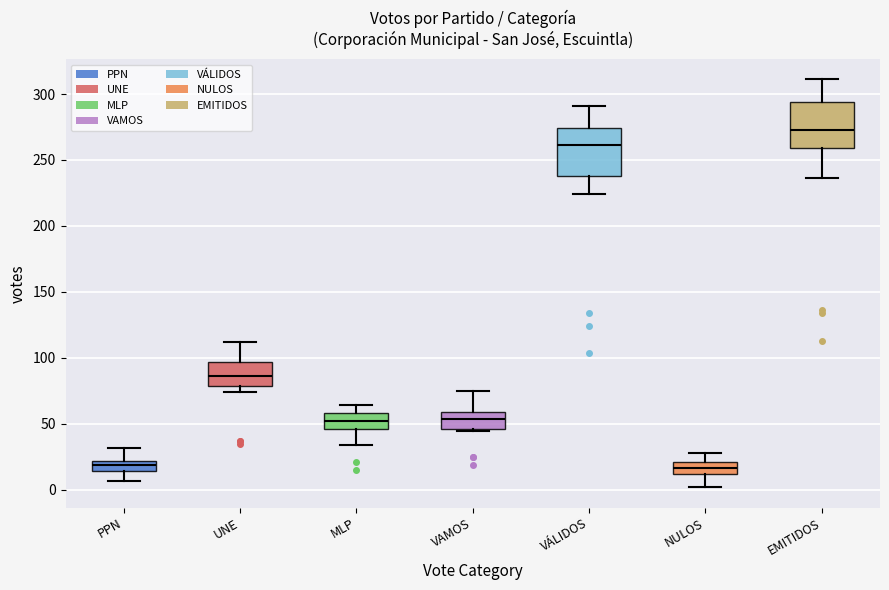

Reading left to right, transcribe this box plot: for each box, give where its median line is, the range the box spans, and where its two whiskers end, as read against the y-axis. The values are not printed on the chart, so give them approximately, as read against the axis.

PPN: median 20 (inside the box), box 15 to 20, whiskers 5 to 30
UNE: median 85, box 80 to 95, whiskers 75 to 110
MLP: median 50, box 45 to 60, whiskers 35 to 65
VAMOS: median 55, box 45 to 60, whiskers 45 to 75
VÁLIDOS: median 260, box 240 to 275, whiskers 225 to 290
NULOS: median 15, box 10 to 20, whiskers 0 to 30
EMITIDOS: median 275, box 260 to 295, whiskers 235 to 310